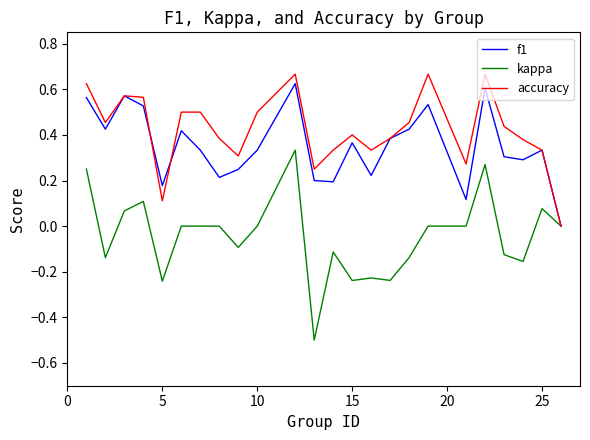

How many categories are shown in the chart?

24